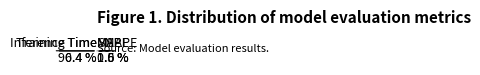

Which category has the biggest portion of the pie?

Training Time